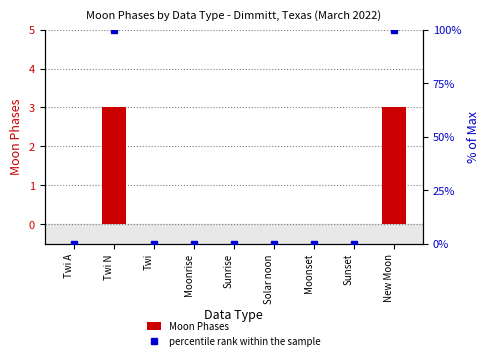

What are all the series names shown in the legend?

Moon Phases, percentile rank within the sample